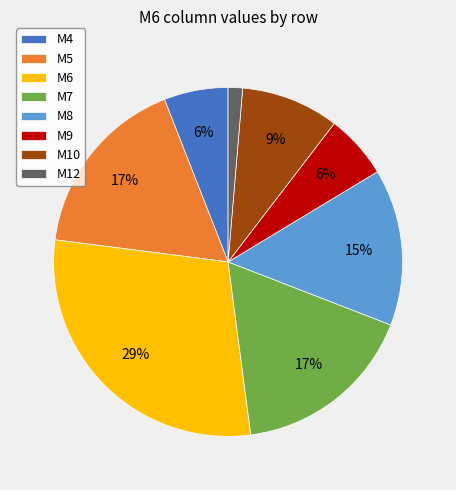

The M8 slice represents 26% of the pie. True or false?

False